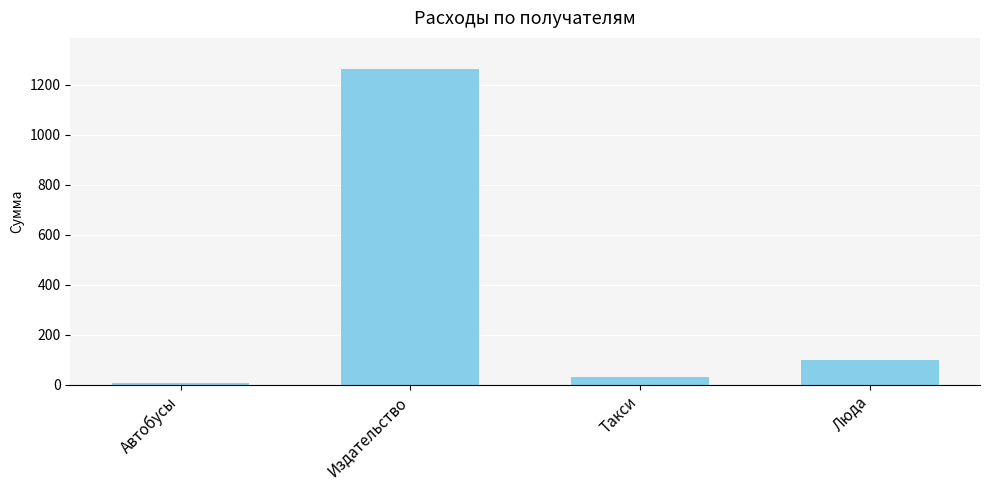

Reading left to right, list all the values displayed in this chart.

8	1261	30	100